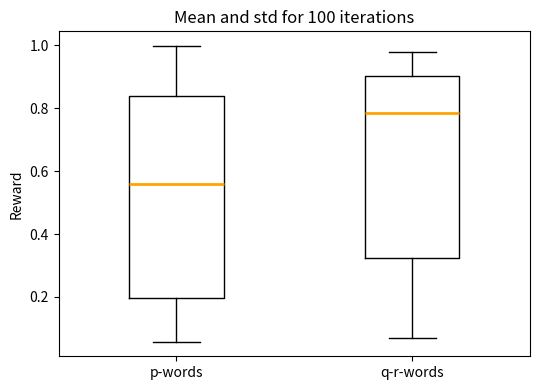

Reading left to right, transcribe this box plot: for each box, give where its median line is, the range the box spans, and where its two whiskers end, as read against the y-axis. The values are not printed on the chart, so give them approximately, as read against the axis.

p-words: median 0.56, box 0.20 to 0.84, whiskers 0.06 to 1.00
q-r-words: median 0.78, box 0.32 to 0.90, whiskers 0.08 to 0.98